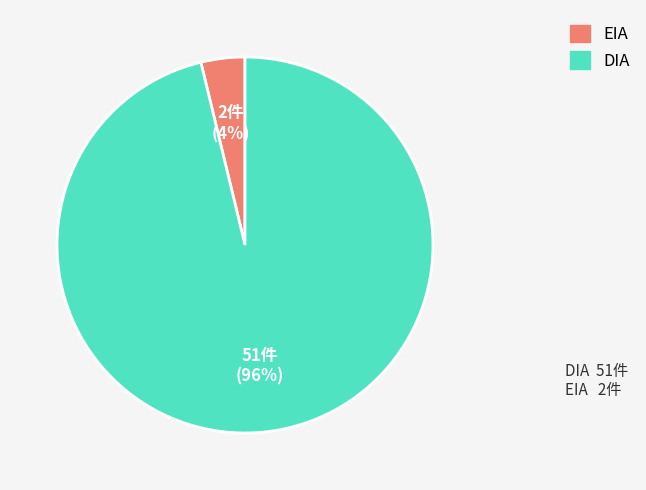

The EIA slice represents 4% of the pie. True or false?

True